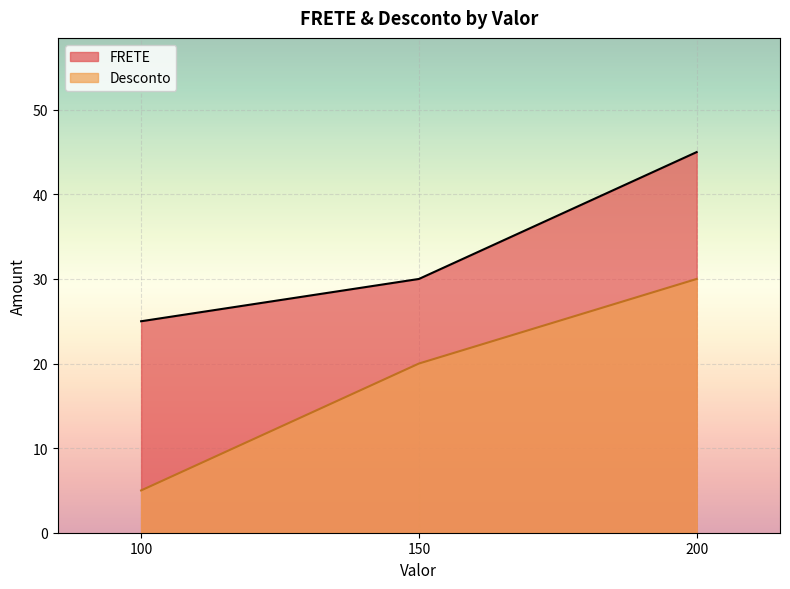

True or false: FRETE has a value of 23 at 200.

False